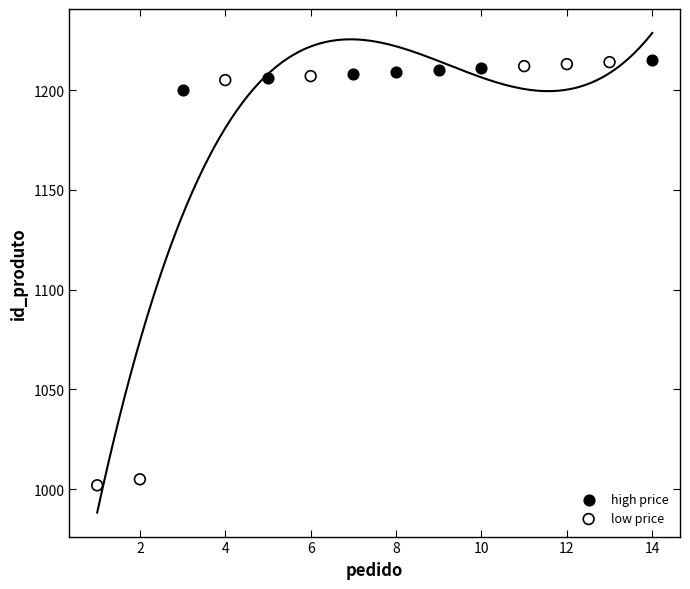

Which series has the widest spread of Y values?

low price